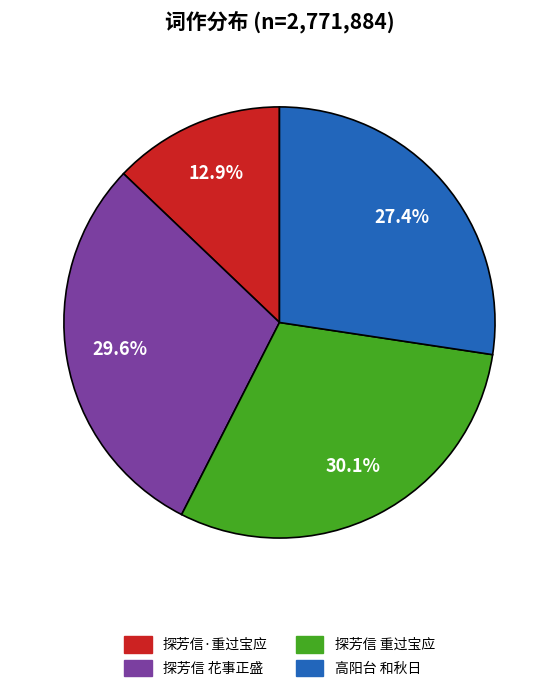

Does any single category account for the majority?

No